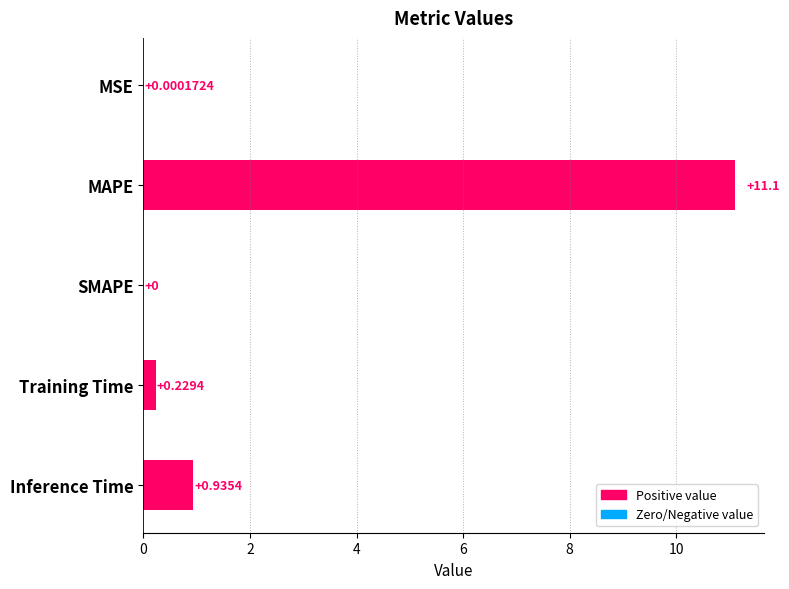

Where is the data nearest to the value 5?

Inference Time